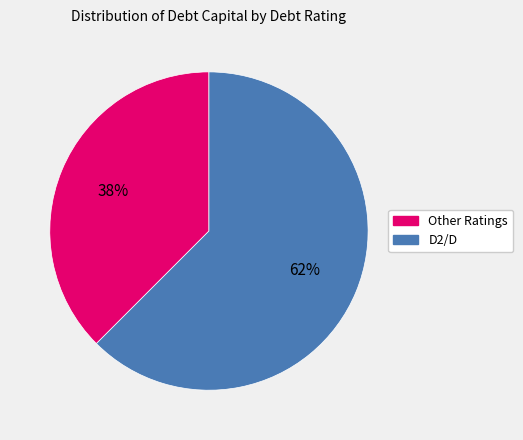

To the nearest percent, what is the average slice percentage?

50%